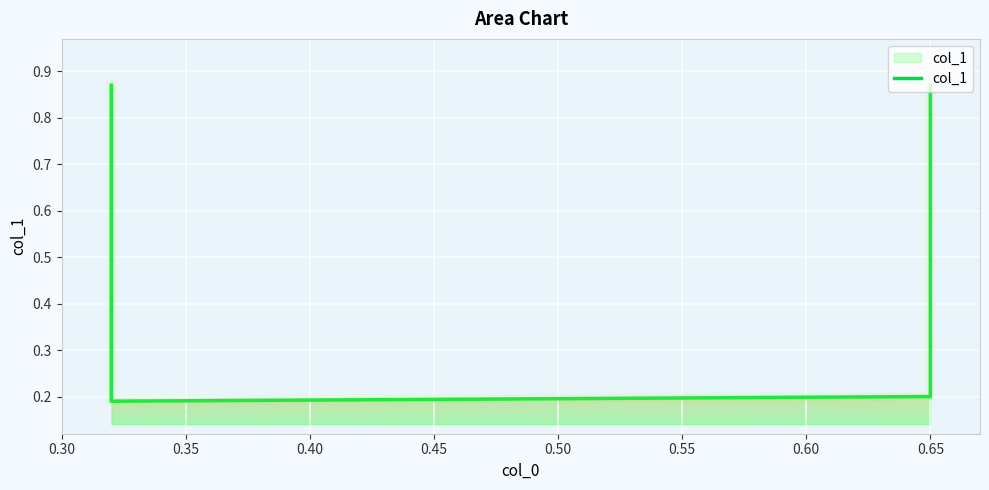

Does the chart display data point markers on the line(s)?

No